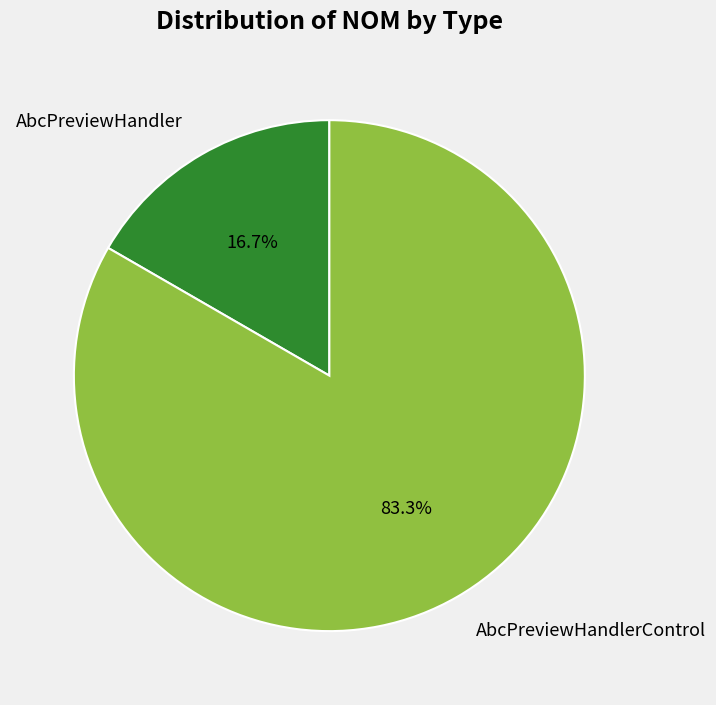

Is there any slice that represents more than half of the pie?

Yes